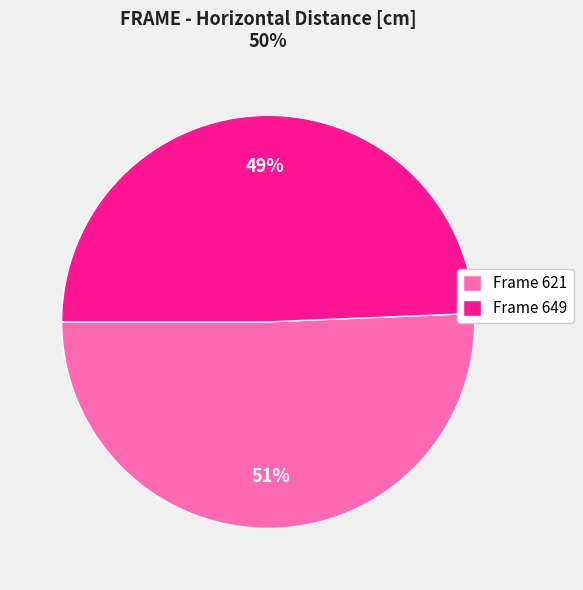

To the nearest percent, what portion does Frame 621 represent?

51%